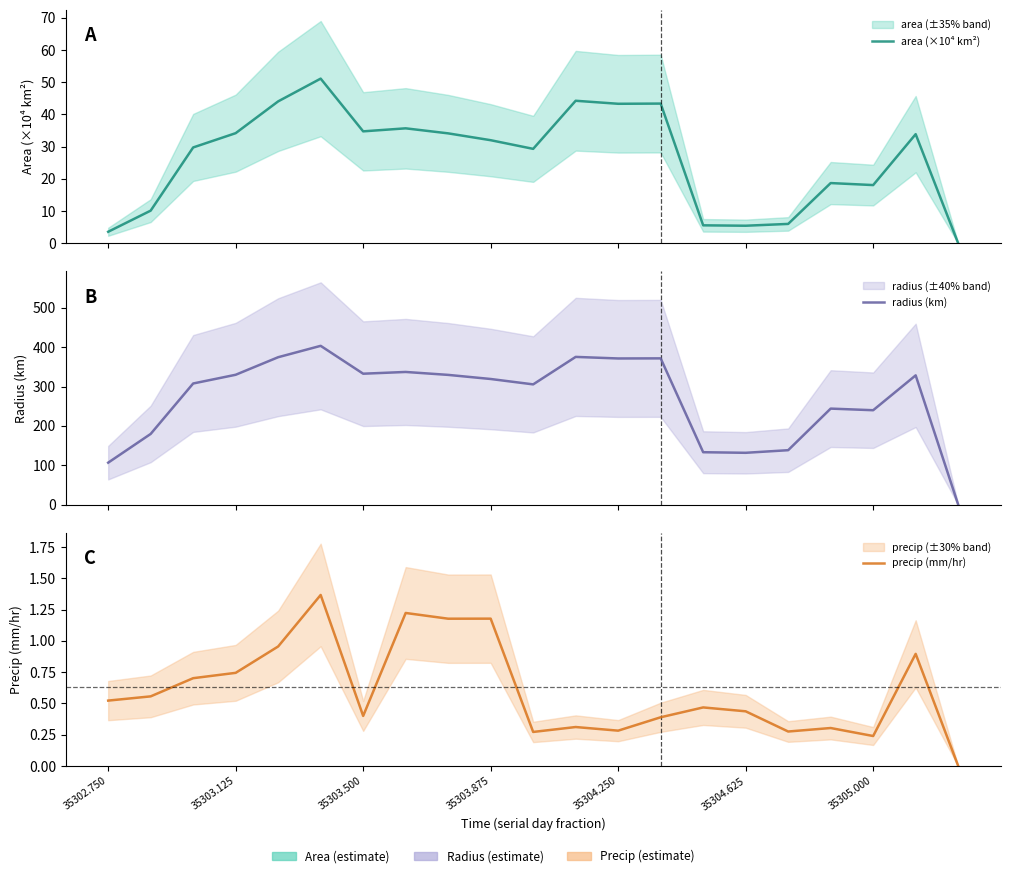

What are all the series names shown in the legend?

area (×10⁴ km²), radius (km), precip (mm/hr)